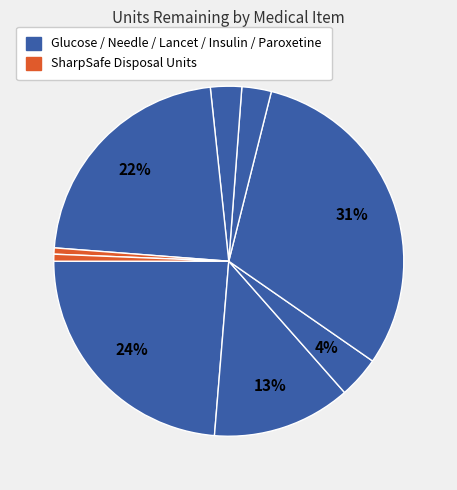

What is the smallest slice in the pie chart?

SharpSafe Disposal Unit 5 Litre